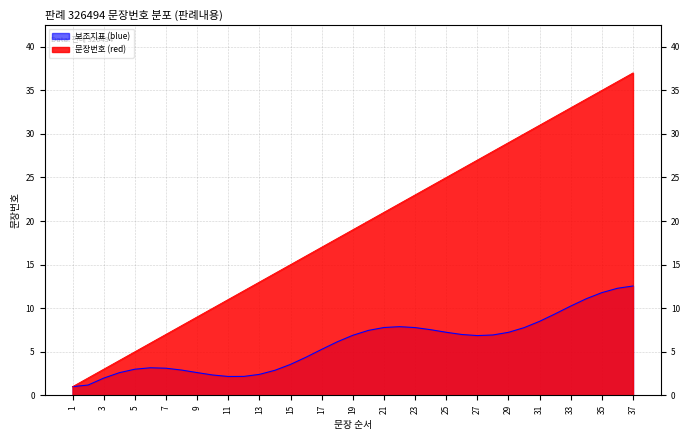

The value at 30 is 15. True or false?

False